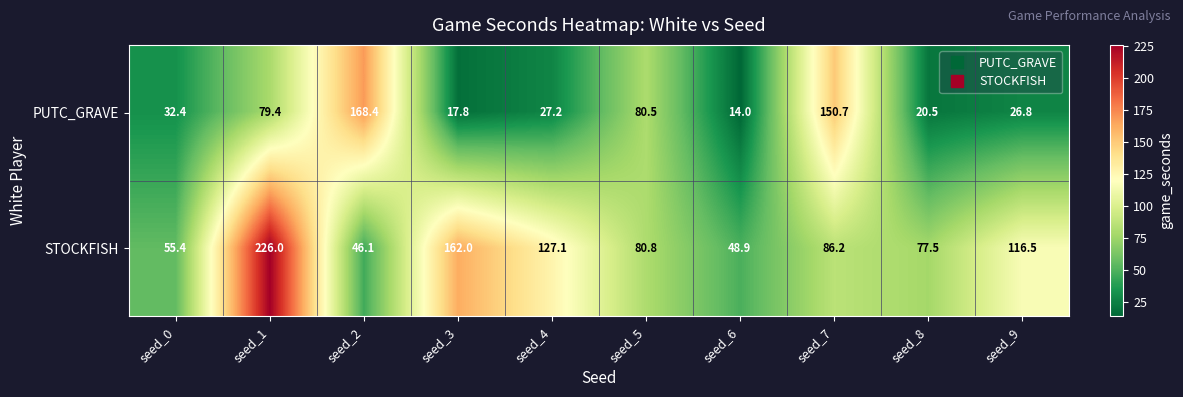

How many categories are shown in the chart?

10